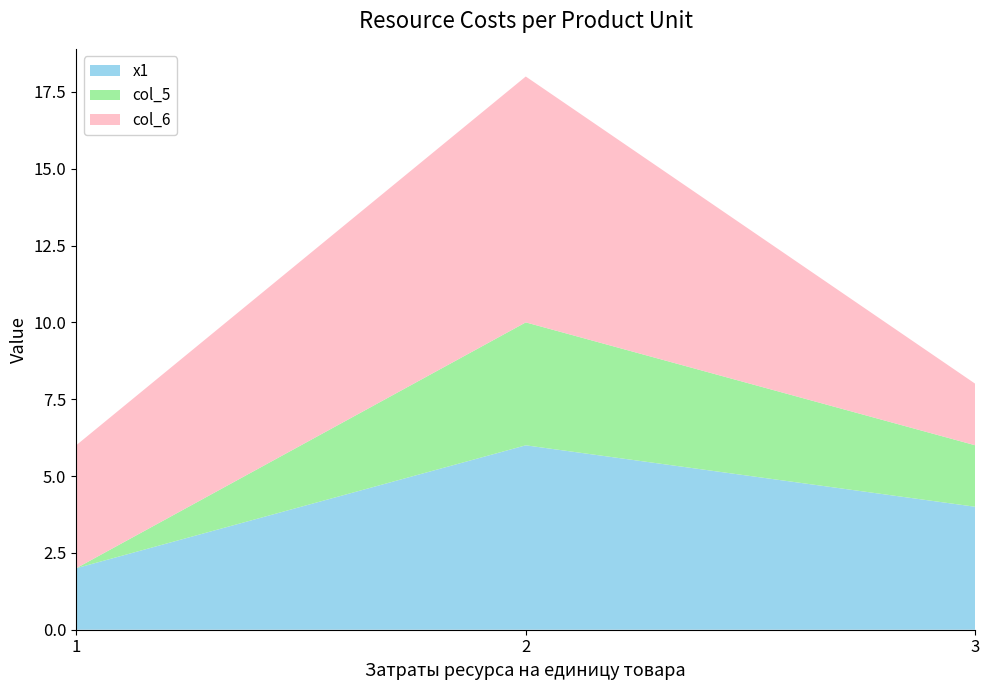

Reading right to left, list all the values displayed in this chart.

x1: 3=4	2=6	1=2
col_5: 3=2	2=4	1=0
col_6: 3=2	2=8	1=4